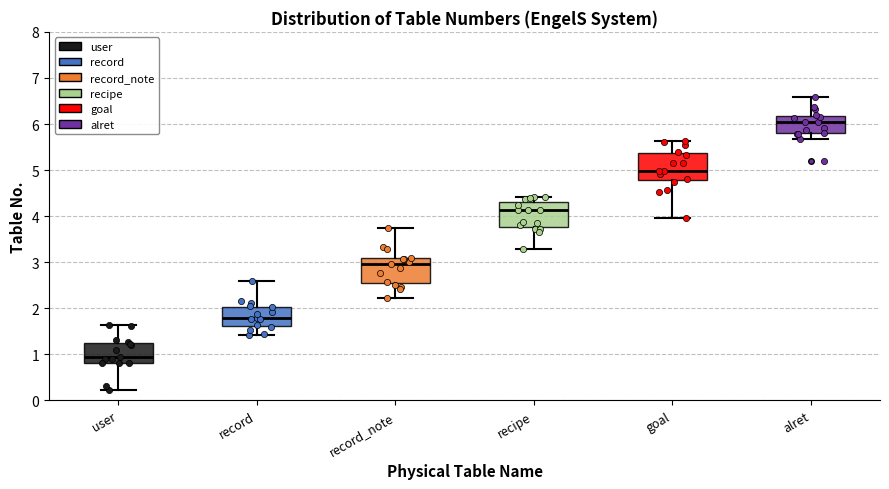

Where does the median line of the box for alret sit on the y-axis? The values are not printed on the chart, so give them approximately, as read against the axis.

6.0